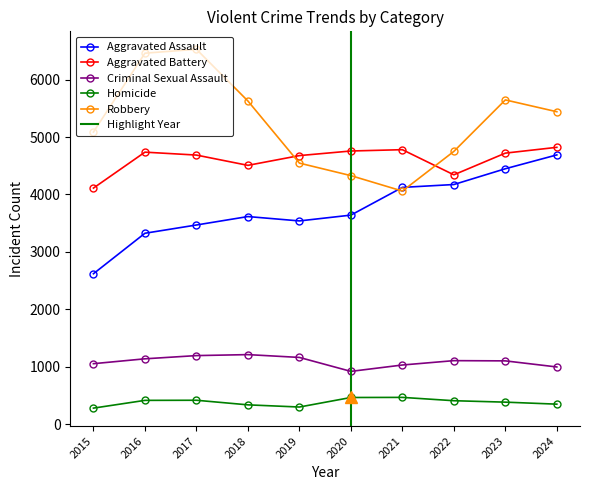

True or false: Aggravated Assault and Criminal Sexual Assault intersect in this chart.

False